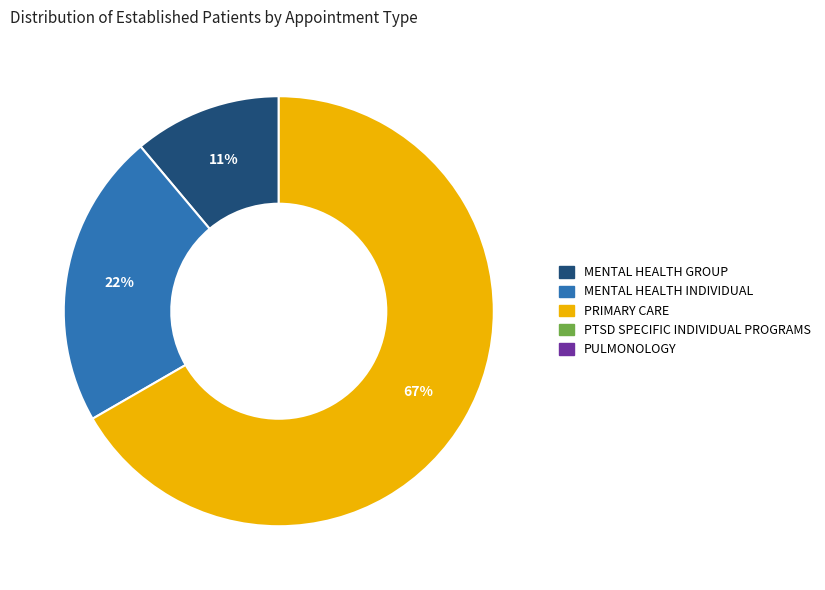

Does any single category account for the majority?

Yes